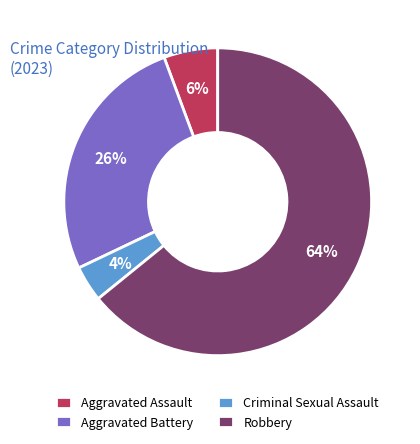

Do Robbery and Aggravated Battery together represent more than half of the pie?

Yes